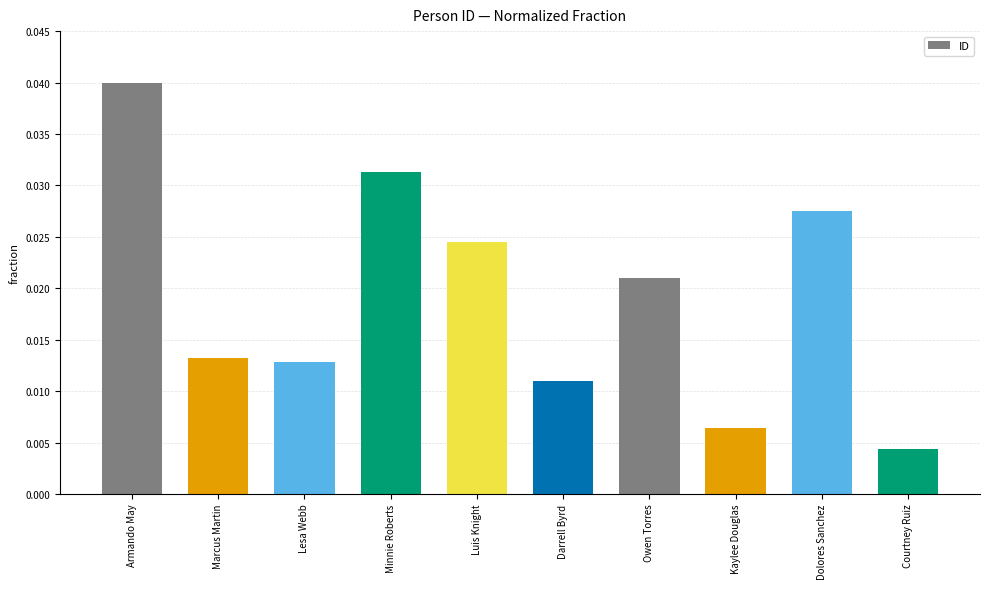

What is the sum of all values?

0.2